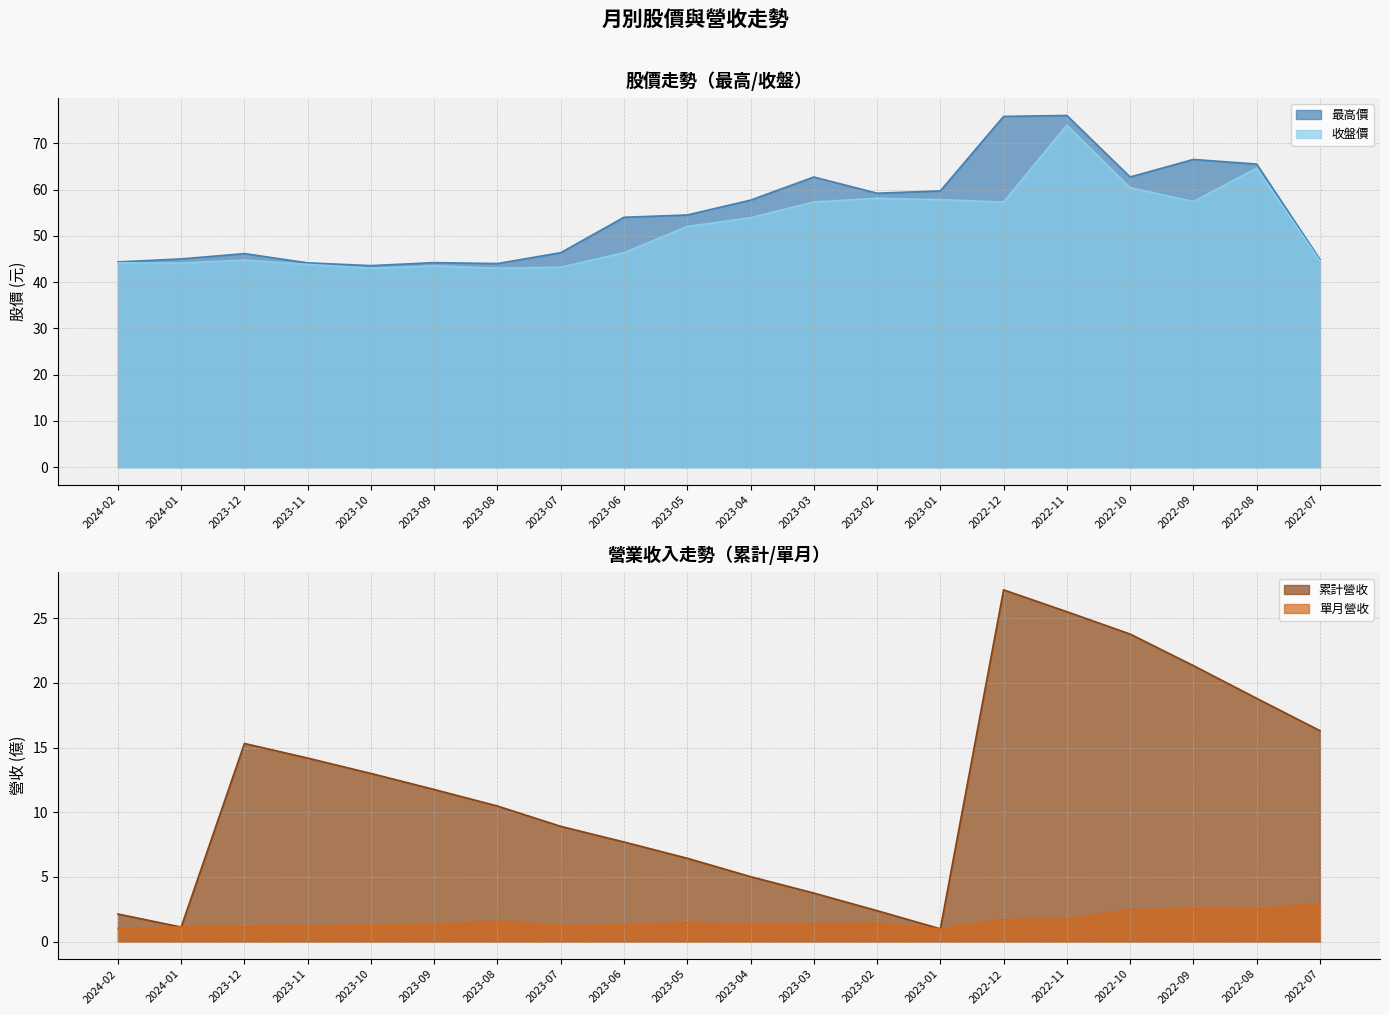

What is the difference between the 單月營收 values at 2022-12 and 2023-09?

0.4